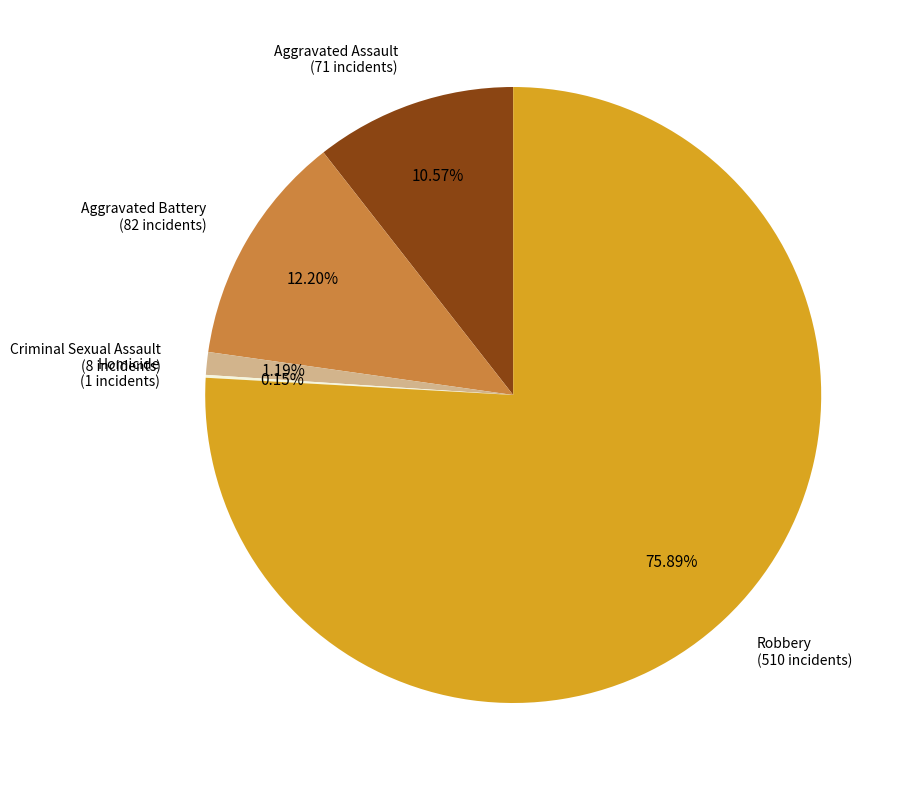

Does any single category account for the majority?

Yes